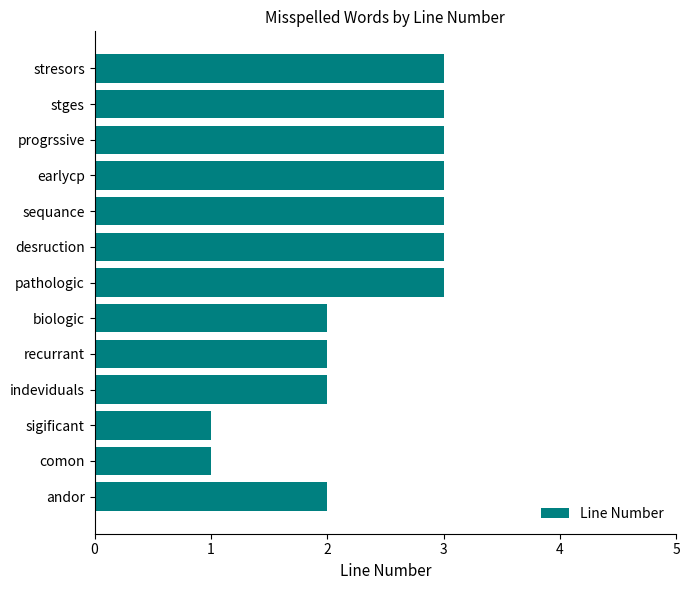

Reading top to bottom, list all the values displayed in this chart.

stresors=3	stges=3	progrssive=3	earlycp=3	sequance=3	desruction=3	pathologic=3	biologic=2	recurrant=2	indeviduals=2	sigificant=1	comon=1	andor=2